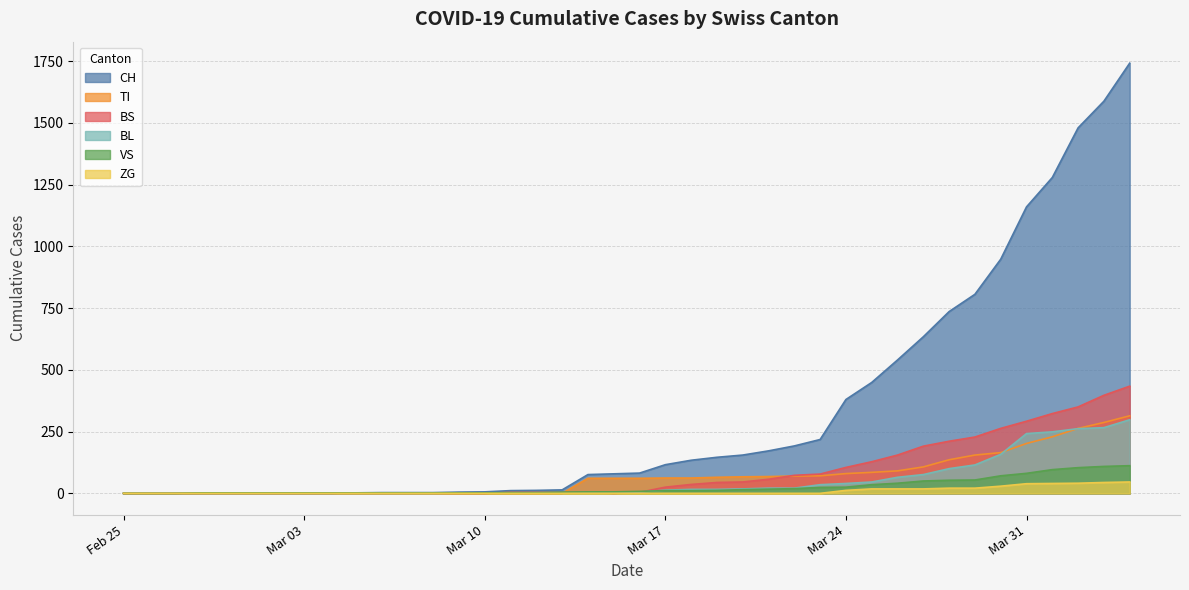

What position from the right is 2020-04-04?

1